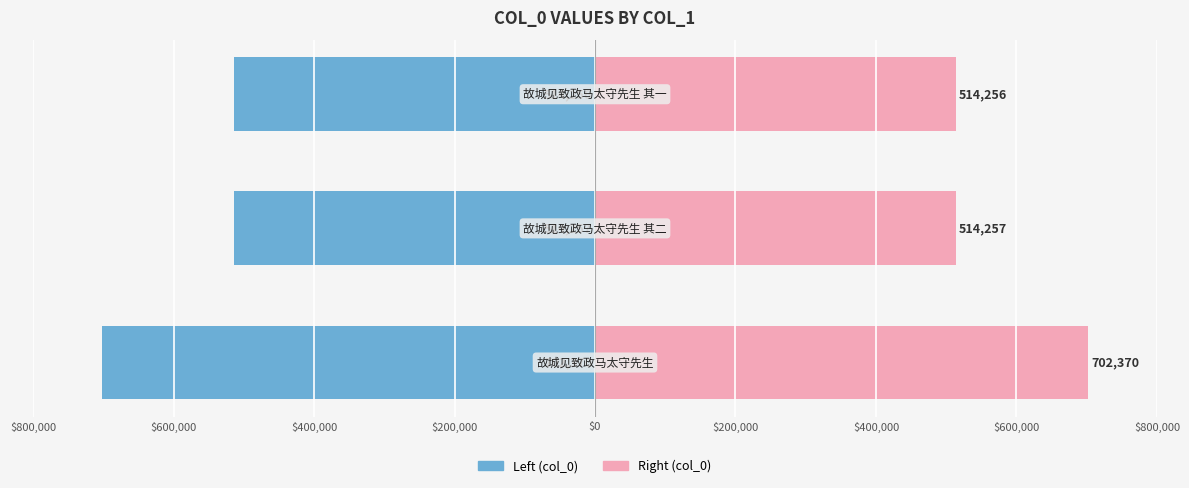

What is the difference between the maximum and minimum values in the Left (col_0) series?

188114